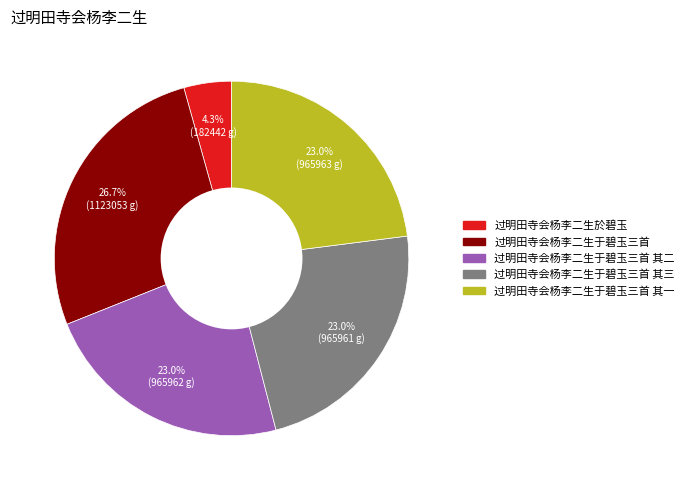

Does any single category account for the majority?

No